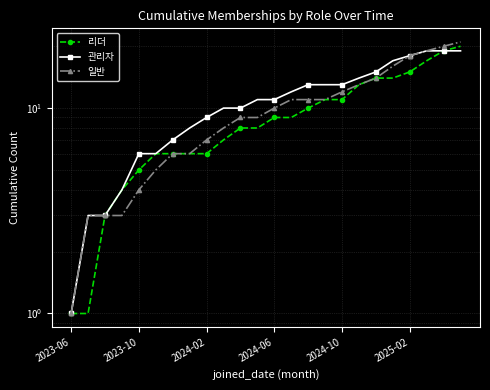

List the series in order of their peak value, highest first.

일반, 리더, 관리자